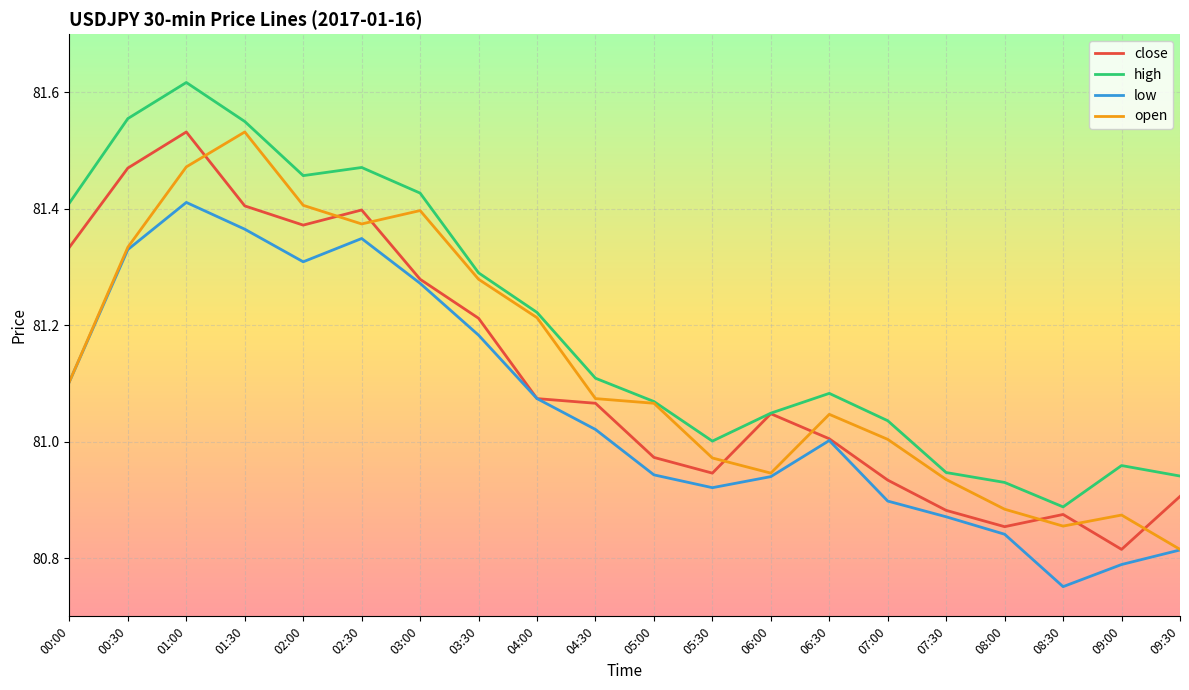

Is it true that high equals 28.2 at 06:00?

False